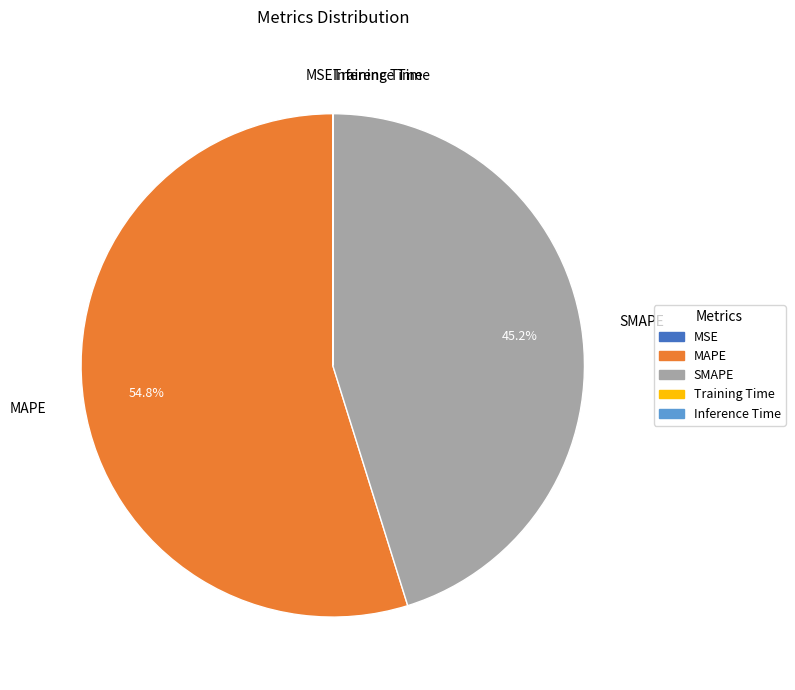

The SMAPE slice represents 45% of the pie. True or false?

True